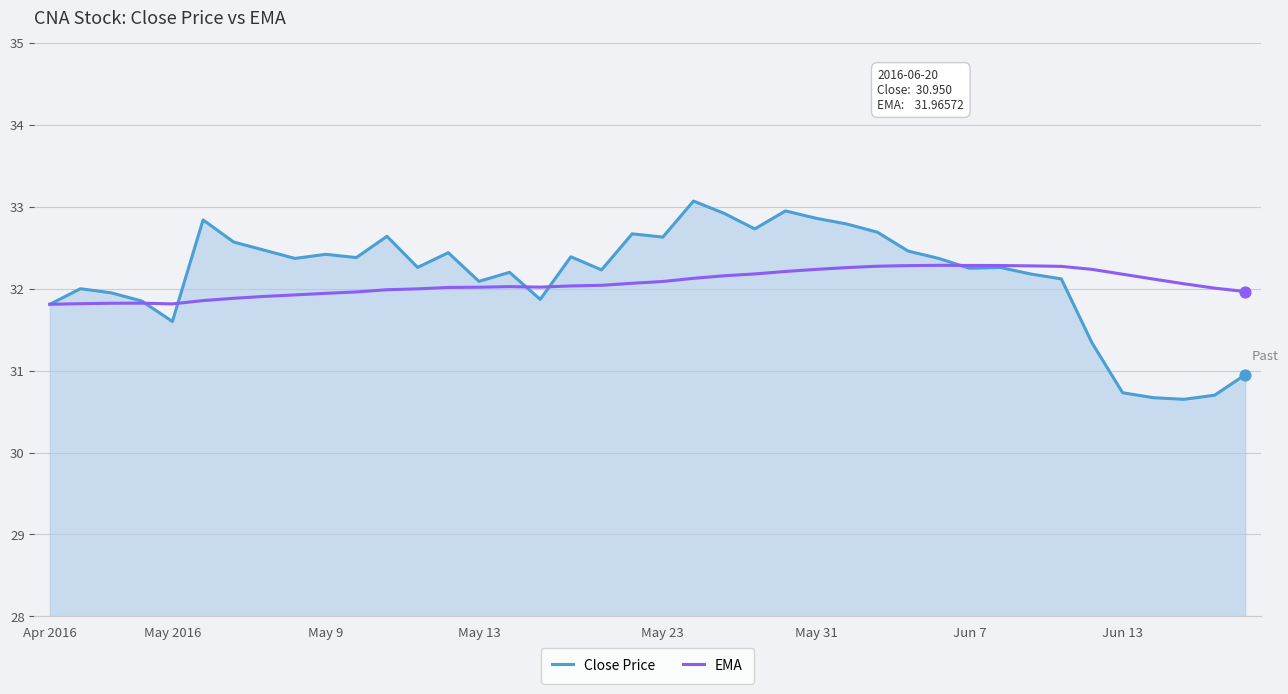

Which series has the largest range (max minus min)?

Close Price